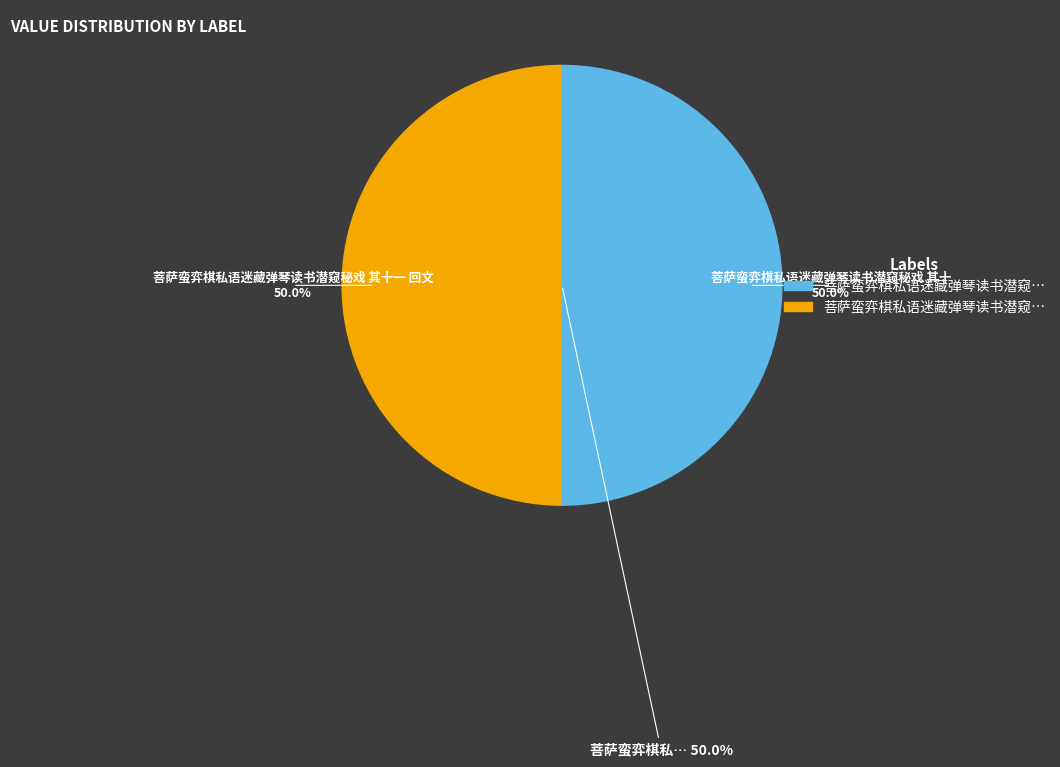

Is there a majority slice in this chart?

Yes